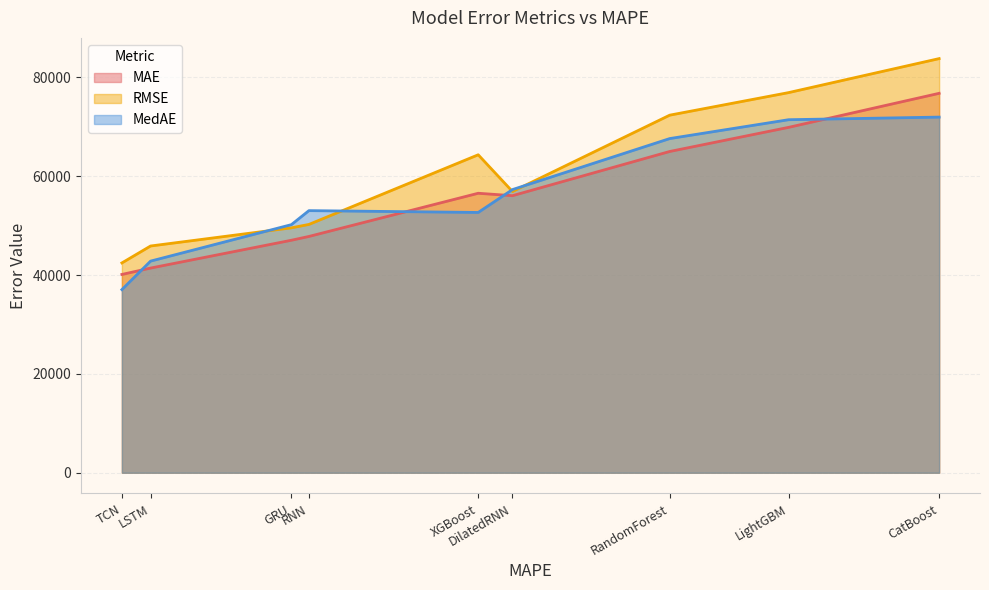

True or false: RMSE has more than 2 points higher than both neighbors.

False